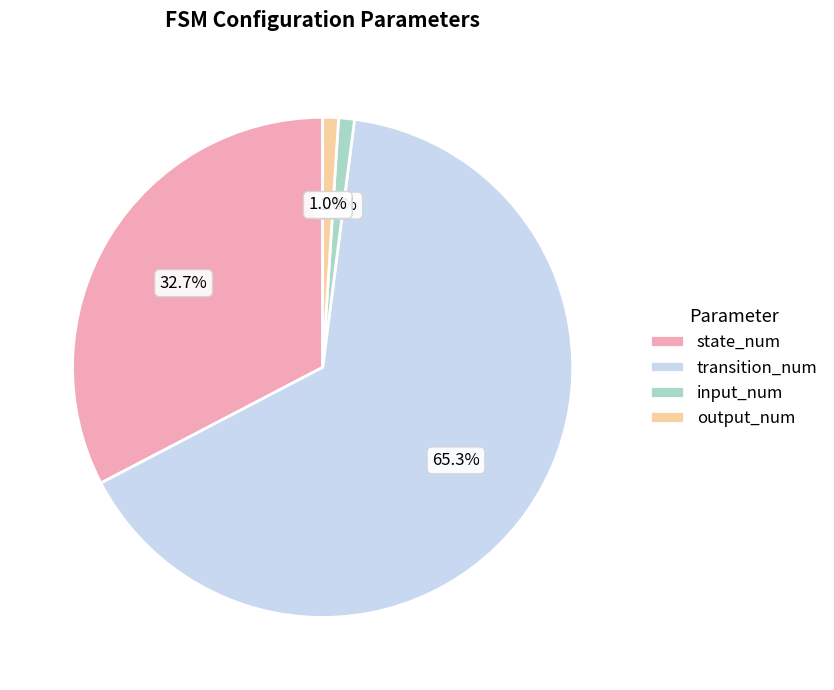

To the nearest percent, what portion does output_num represent?

1%